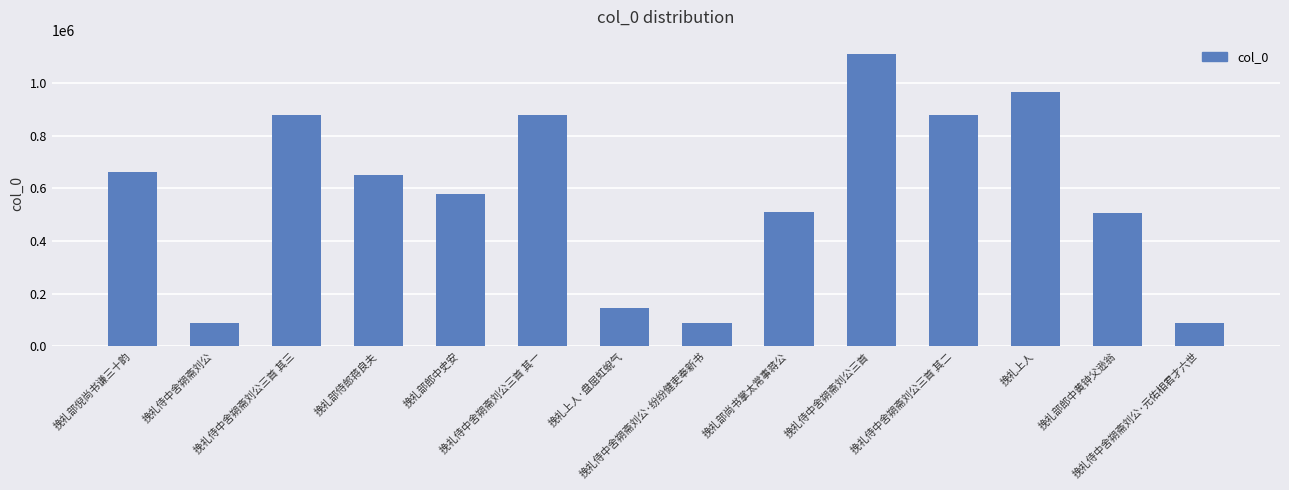

What is the sum of all values?

8023533